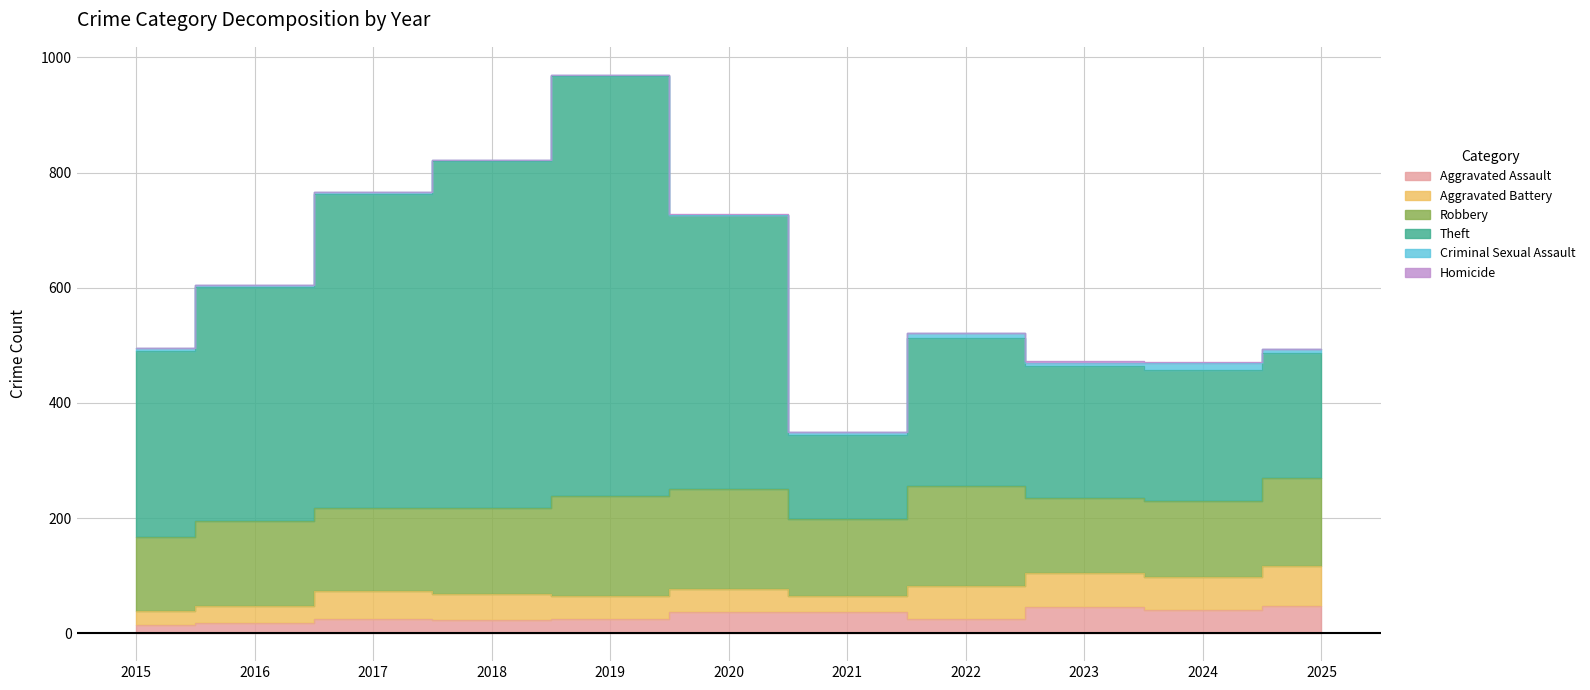

At which category does the chart reach its peak across all series?

2019